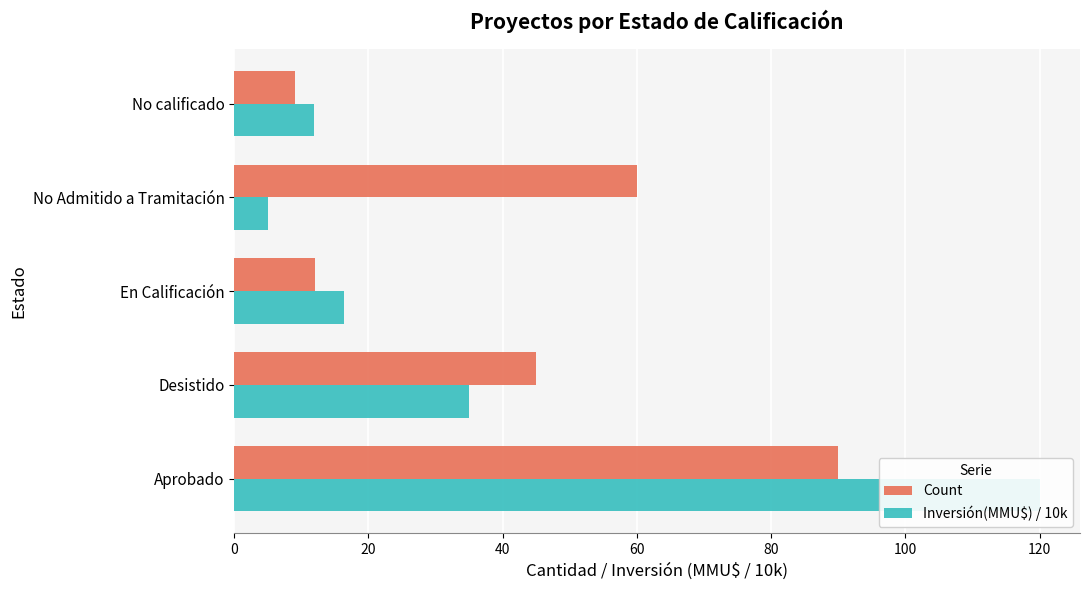

What are all the series names shown in the legend?

Count, Inversión(MMU$) / 10k